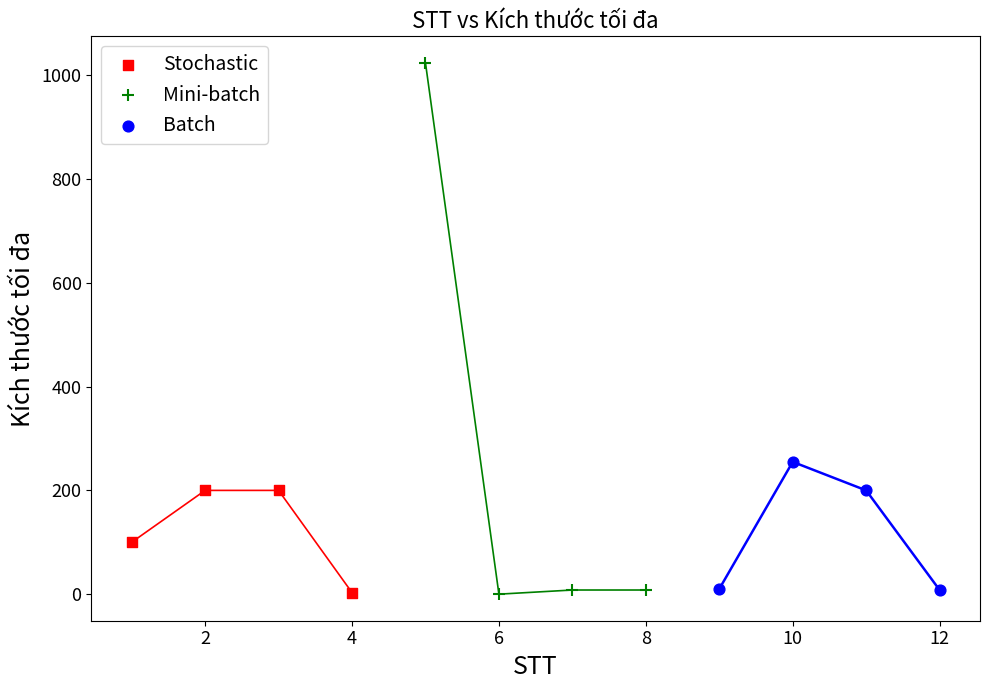

Which series contains the highest Y value?

Mini-batch